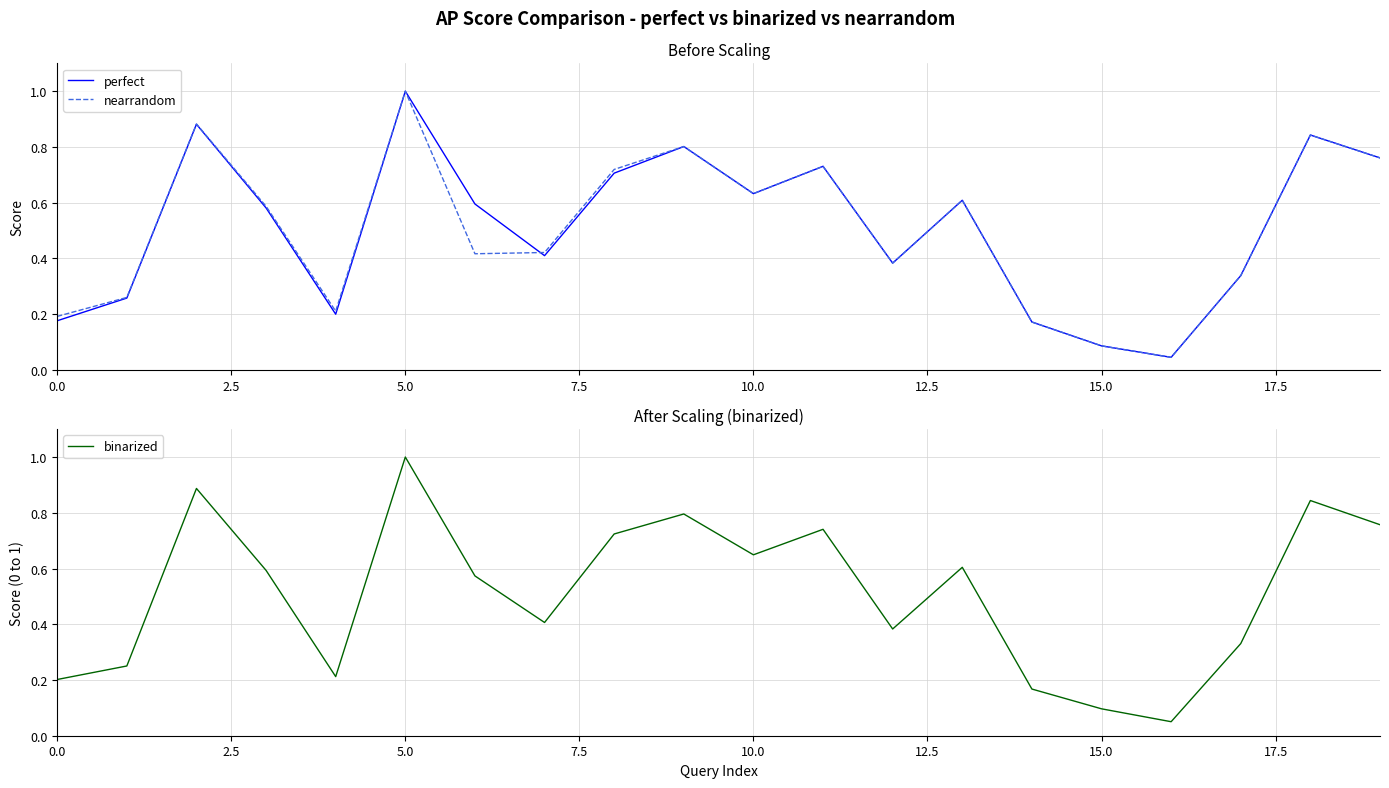

Which series has the largest range (max minus min)?

perfect